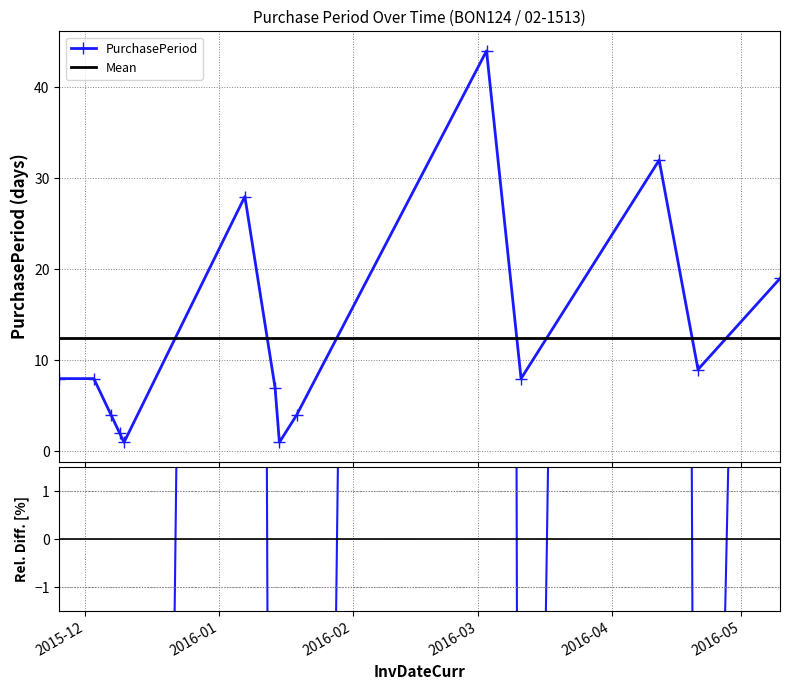

List the labels in order of value, largest first.

2016-03-03, 2016-04-12, 2016-01-07, 2016-05-10, 2016-04-21, 2015-11-25, 2015-12-03, 2016-03-11, 2016-01-14, 2015-12-07, 2016-01-19, 2015-12-09, 2015-12-10, 2016-01-15